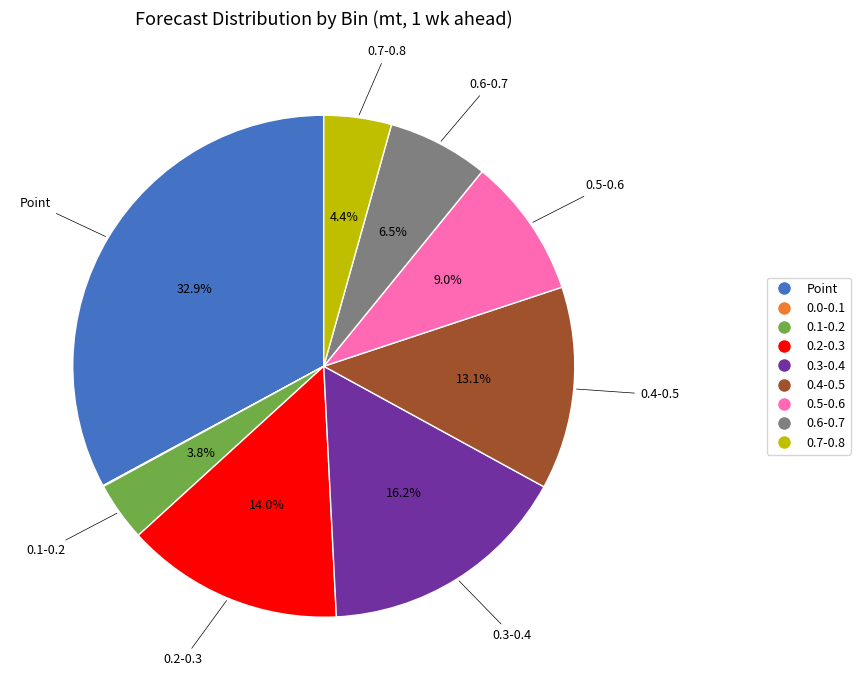

Is it true that 0.2-0.3 is 14% of the pie?

True